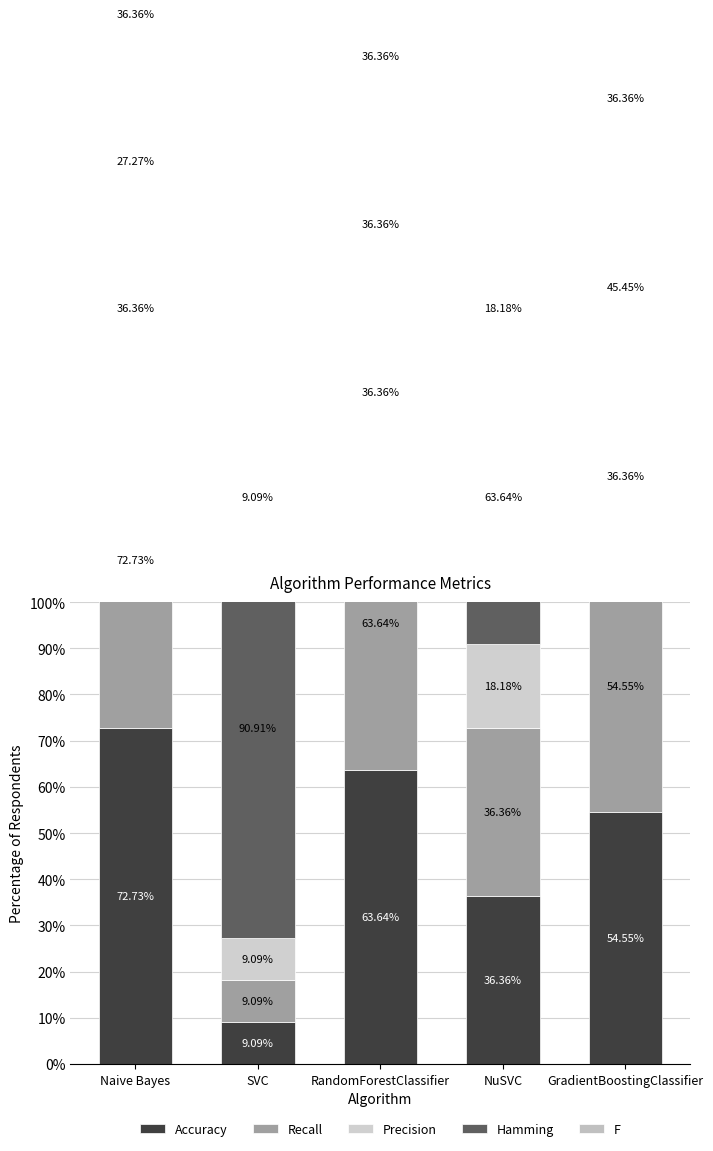

What is the maximum value shown in the chart?

0.9